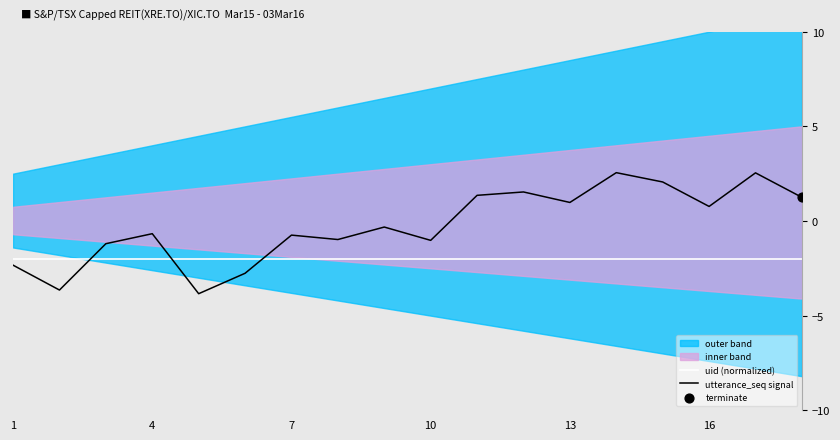

The value of uid (normalized) at 13 is -2.0. True or false?

True